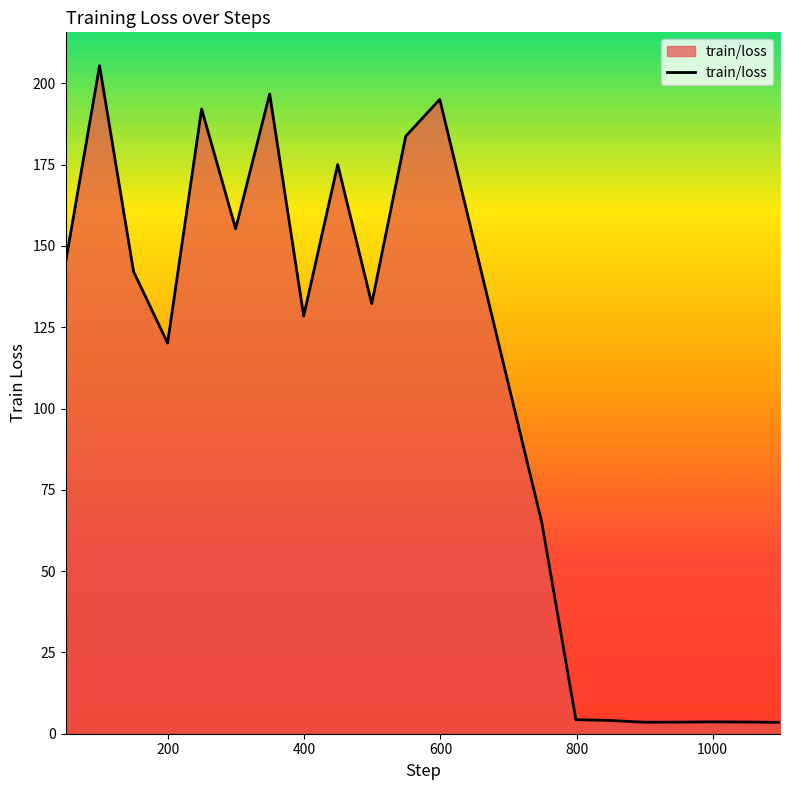

What is the maximum value shown in the chart?

205.4